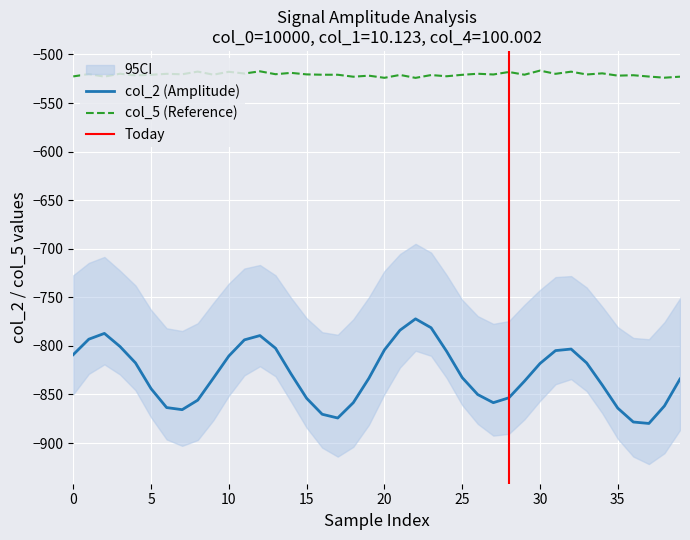

In col_5, how many points are lower than both neighbors (excluding endpoints)?

16